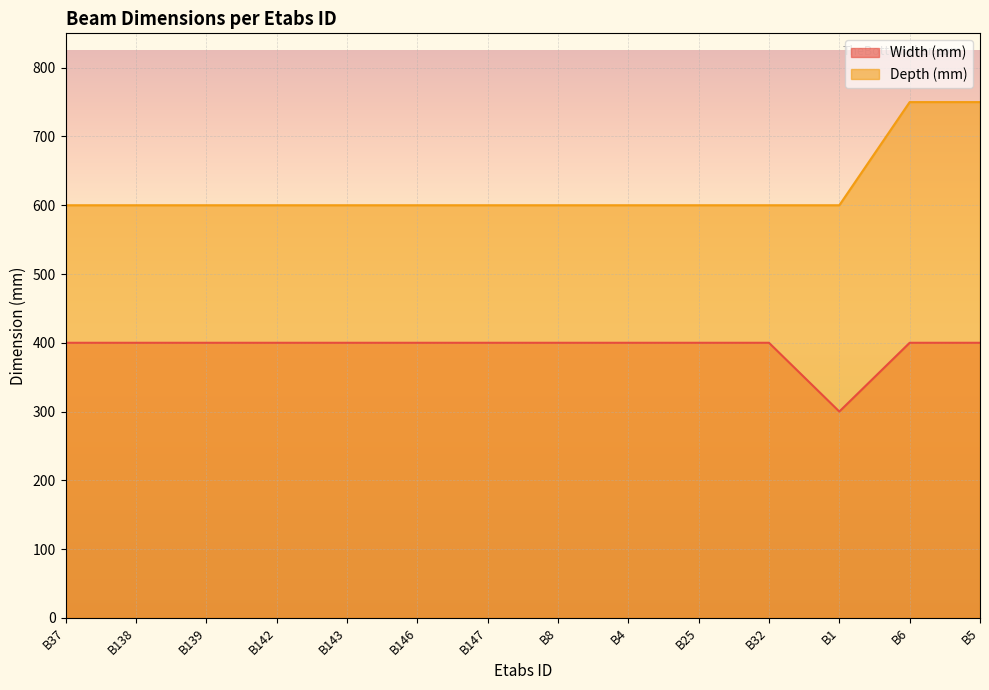

Reading left to right, extract all data points from this chart.

Width (mm): B37=400	B138=400	B139=400	B142=400	B143=400	B146=400	B147=400	B8=400	B4=400	B25=400	B32=400	B1=300	B6=400	B5=400
Depth (mm): B37=600	B138=600	B139=600	B142=600	B143=600	B146=600	B147=600	B8=600	B4=600	B25=600	B32=600	B1=600	B6=750	B5=750